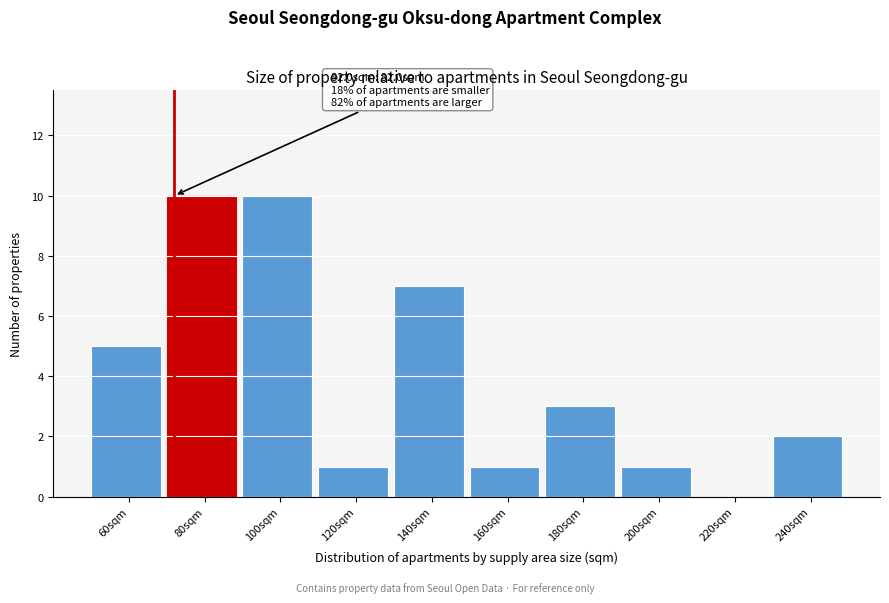

Reading left to right, transcribe all the data shown in this chart.

60sqm=5	80sqm=10	100sqm=10	120sqm=1	140sqm=7	160sqm=1	180sqm=3	200sqm=1	220sqm=0	240sqm=2